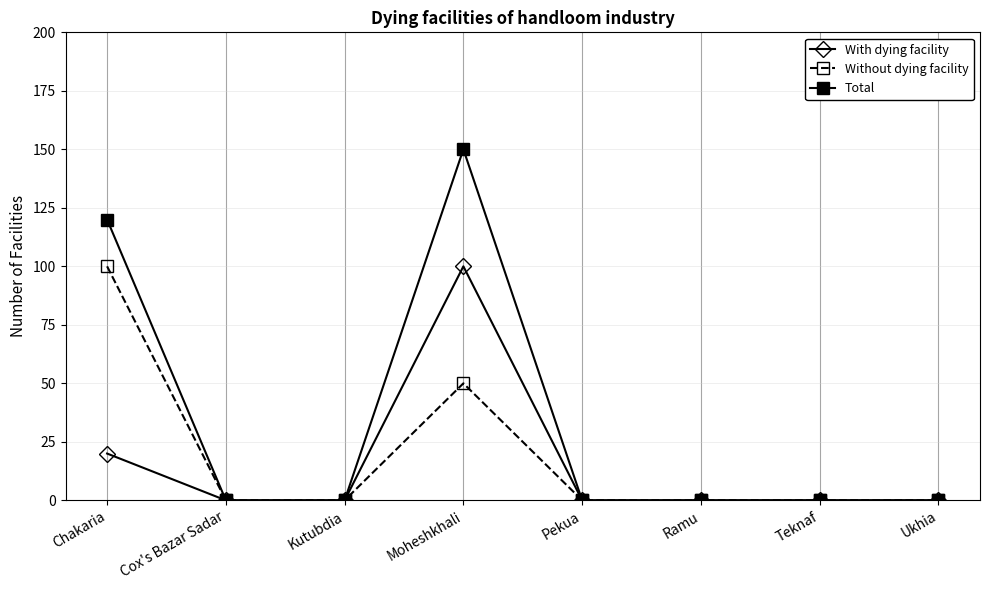

True or false: With dying facility has a value of 100 at Moheshkhali.

True